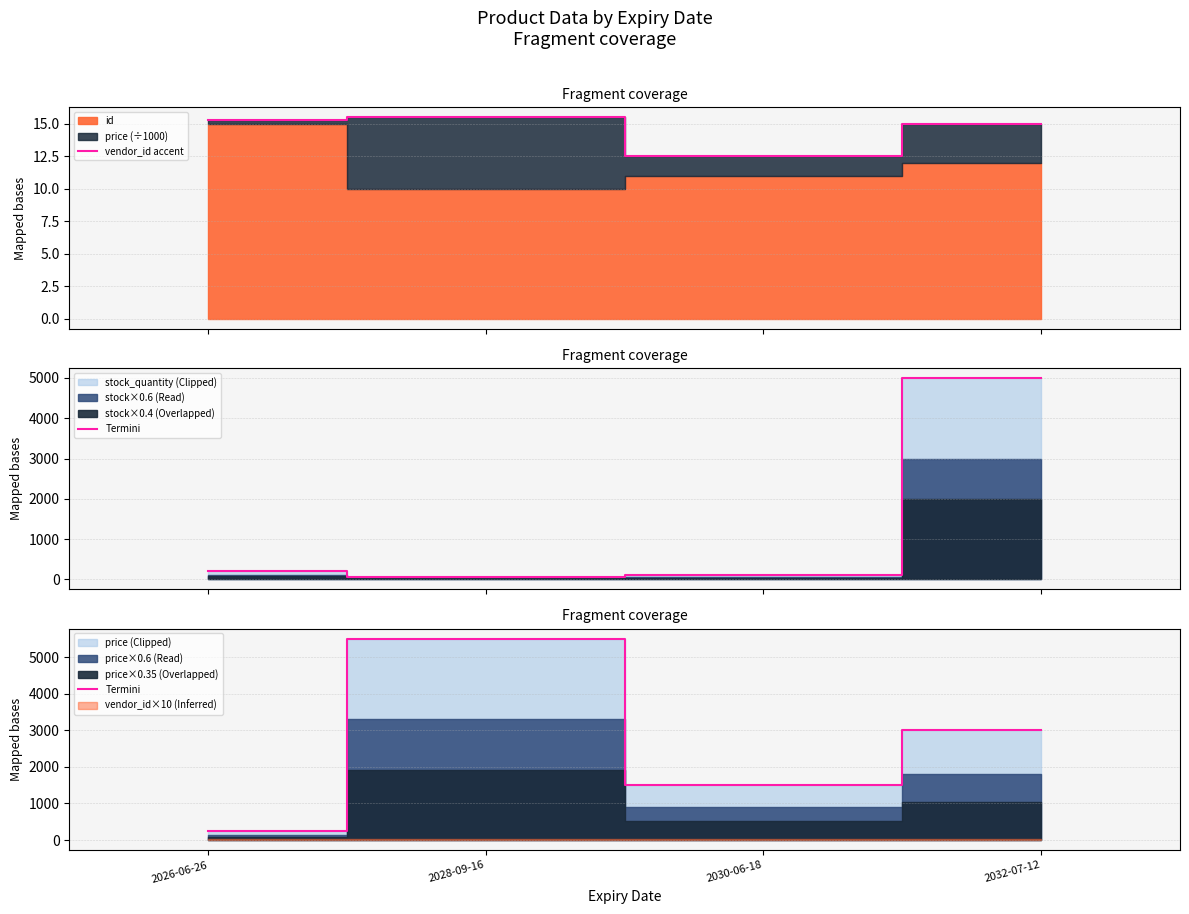

What value does the Termini series have at 2030-06-18?

1500.0